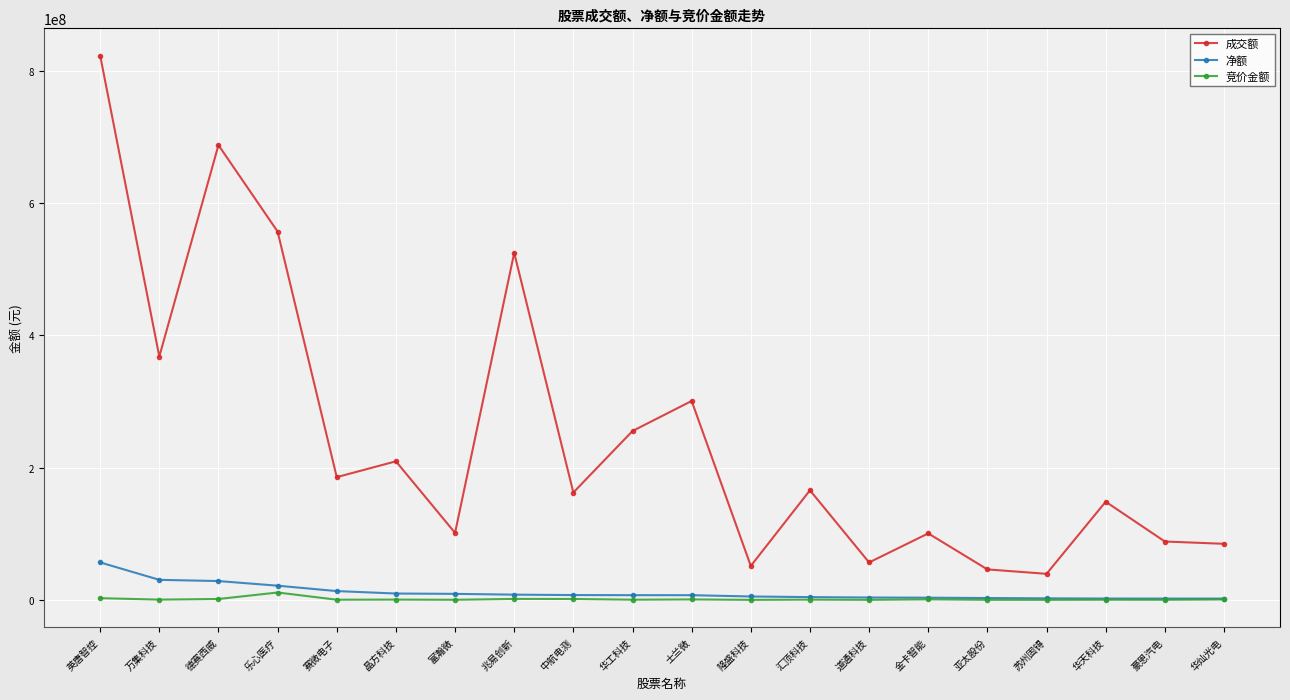

Which series has the largest total across all categories?

成交额